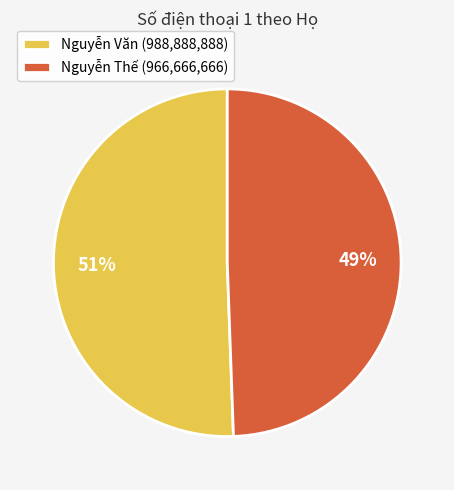

Is Nguyễn Thế the majority of the pie?

No